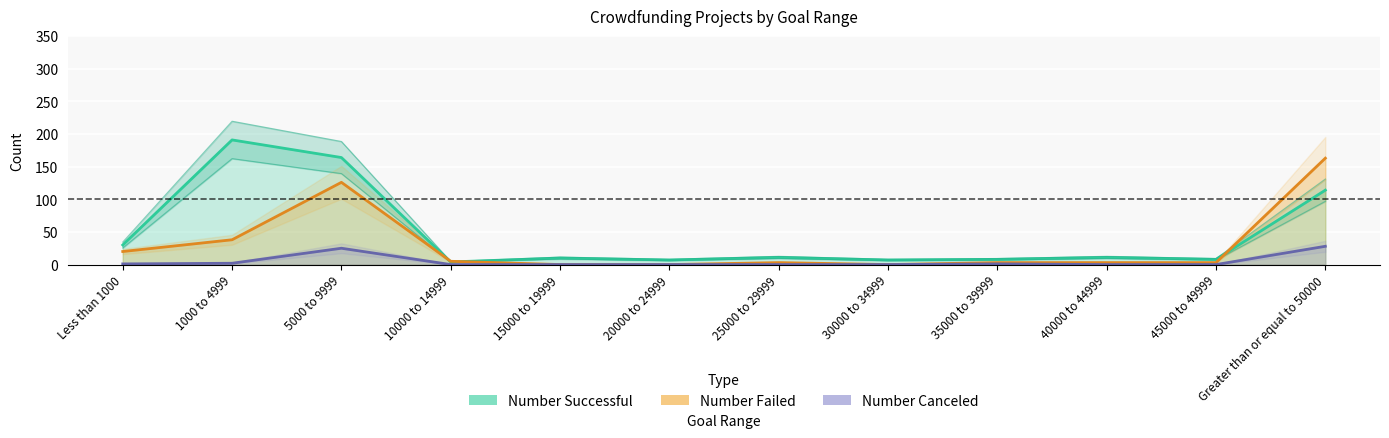

The Number Successful series shows 114 at Greater than or equal to 50000. True or false?

True